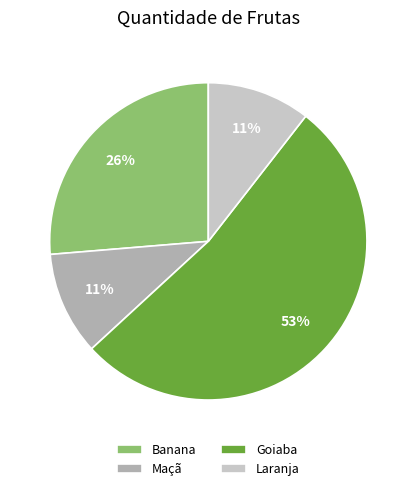

True or false: Banana accounts for 26% of the total.

True